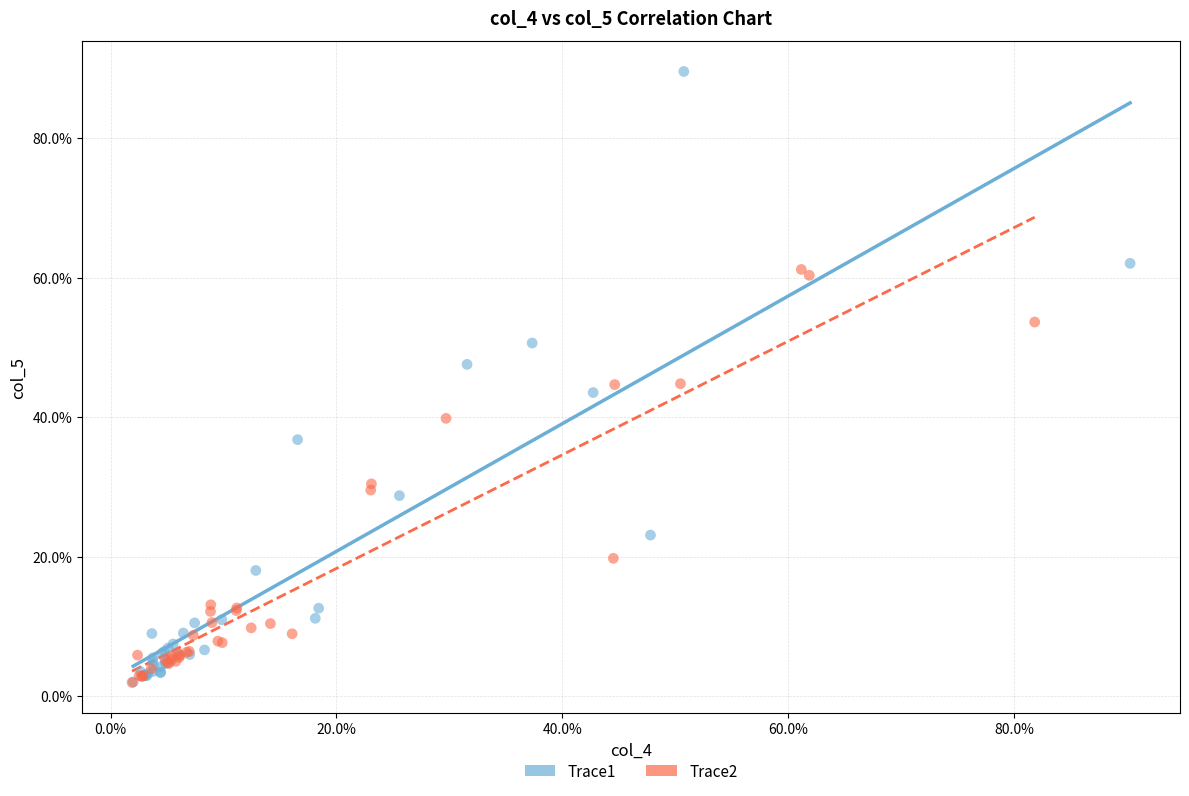

Which series has the widest spread of Y values?

Trace1